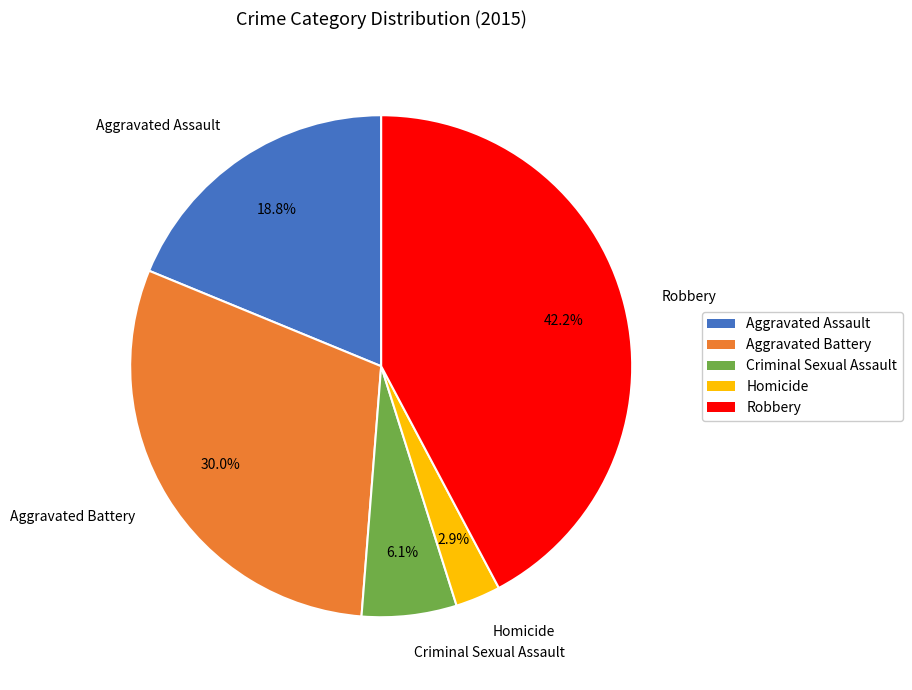

What percentage is the Criminal Sexual Assault slice, to the nearest percent?

6%